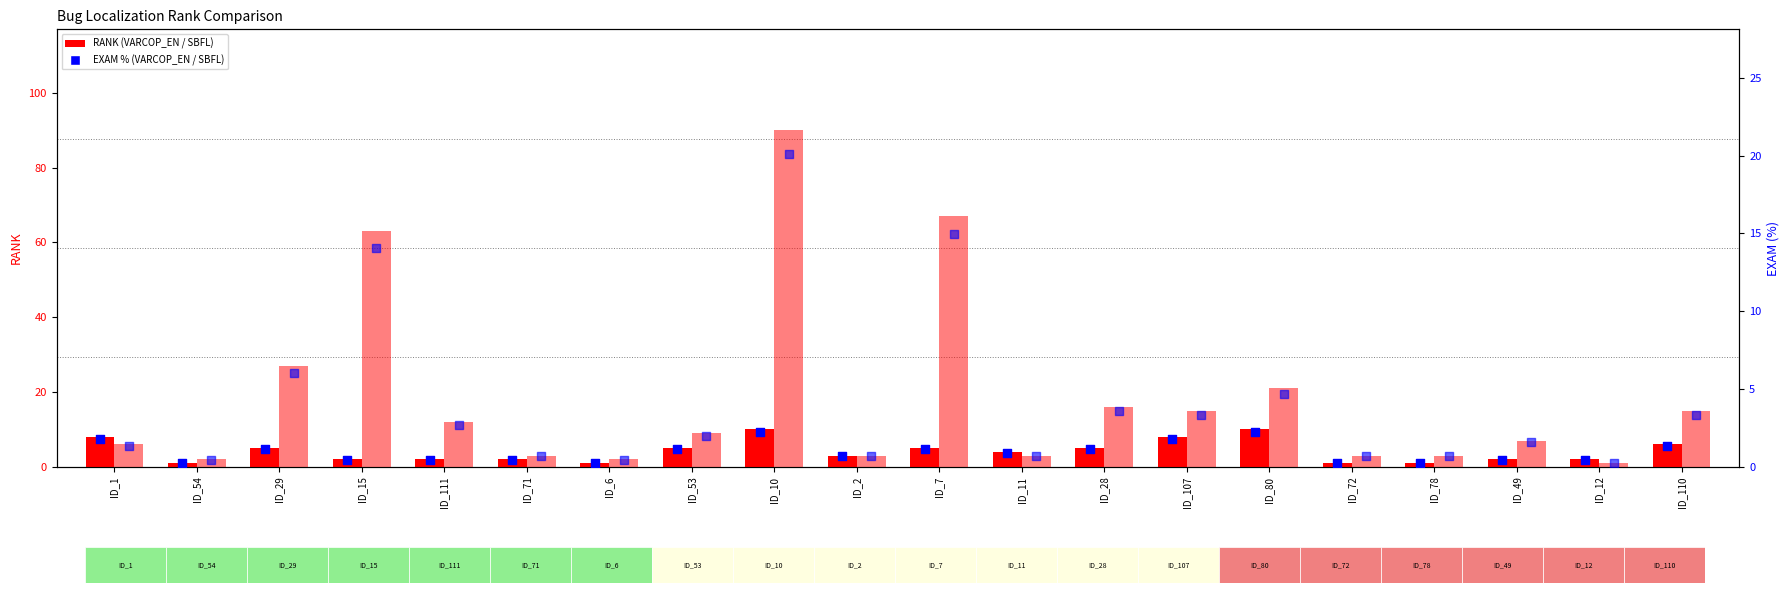

At how many categories does at least one series exceed 25?

4